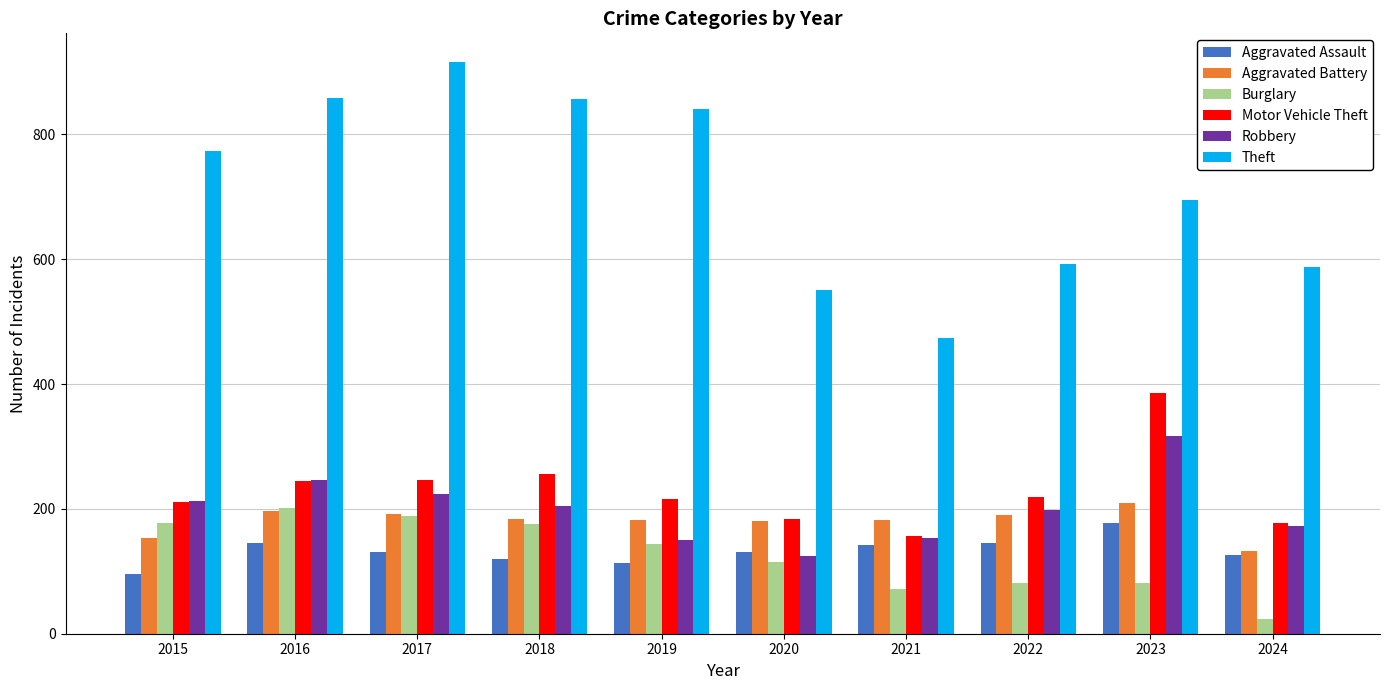

What is the value of the Robbery bar at the 1st from the left?

212